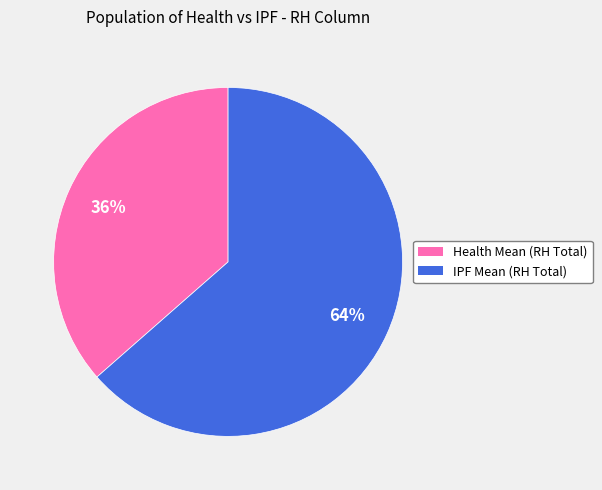

To the nearest percent, what is the average slice percentage?

50%